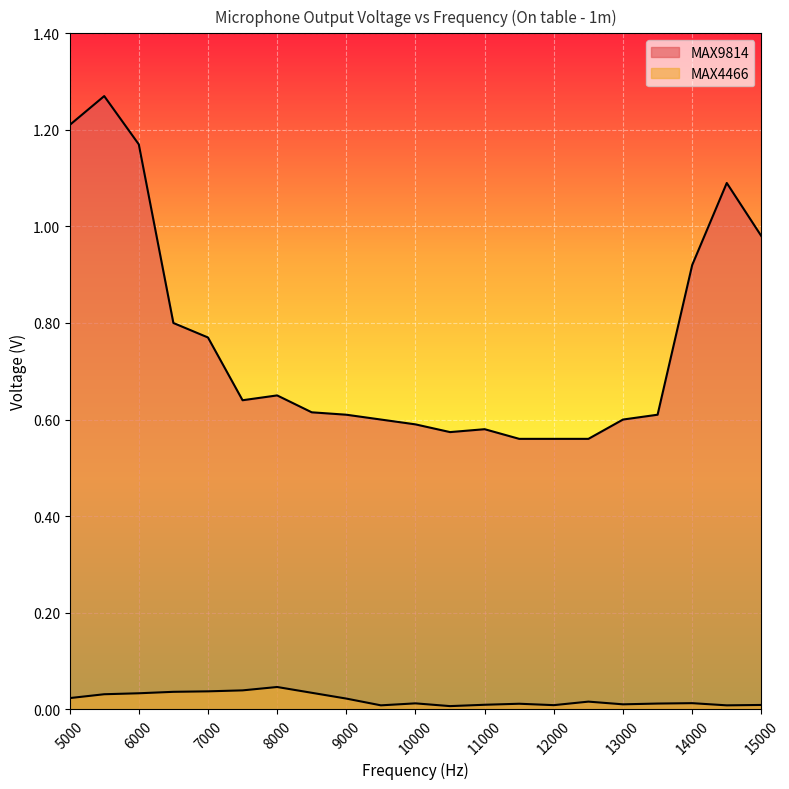

True or false: MAX4466 and MAX9814 intersect in this chart.

False